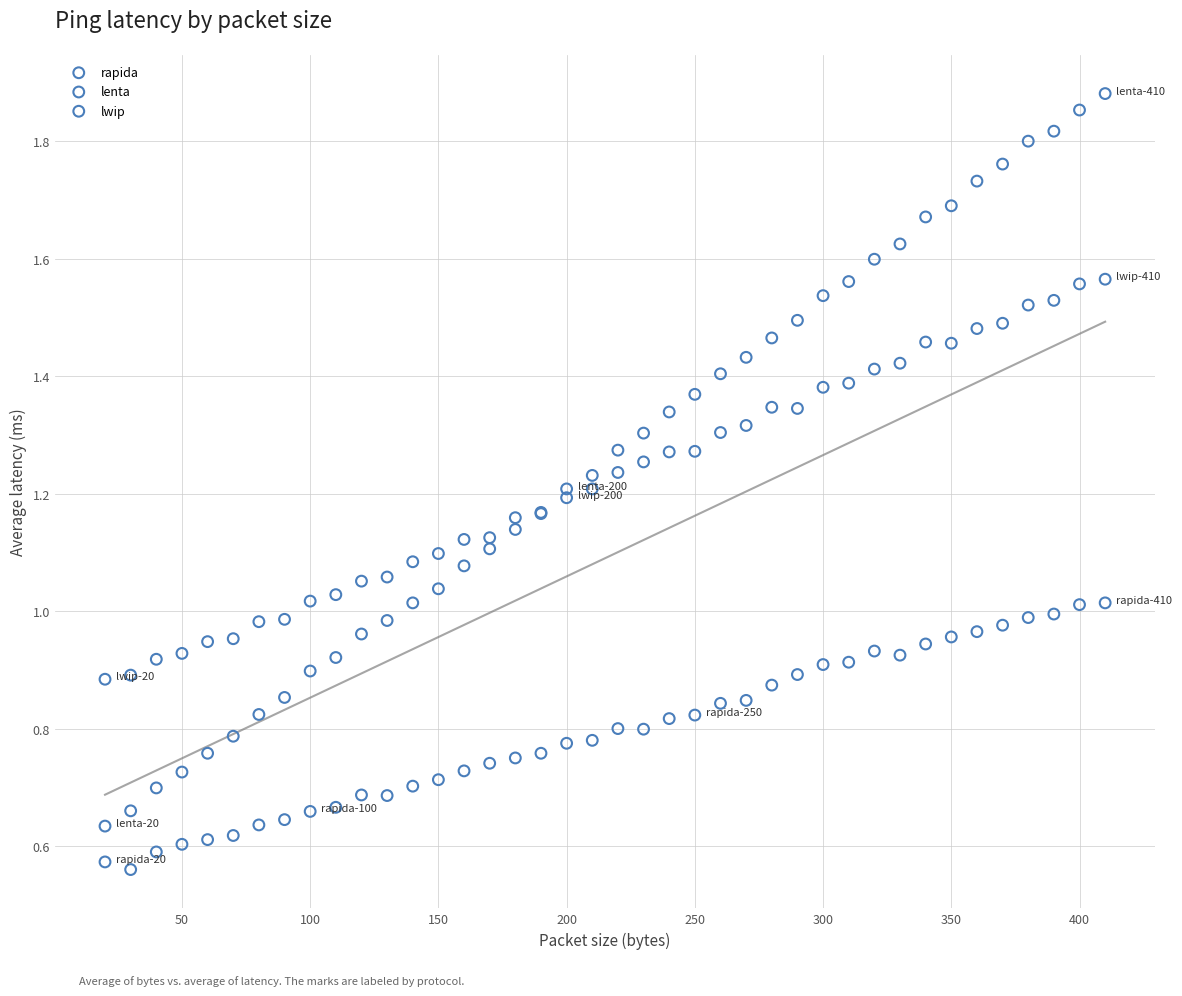

What is the X range (max minus min) for the scatter plot?

390.0